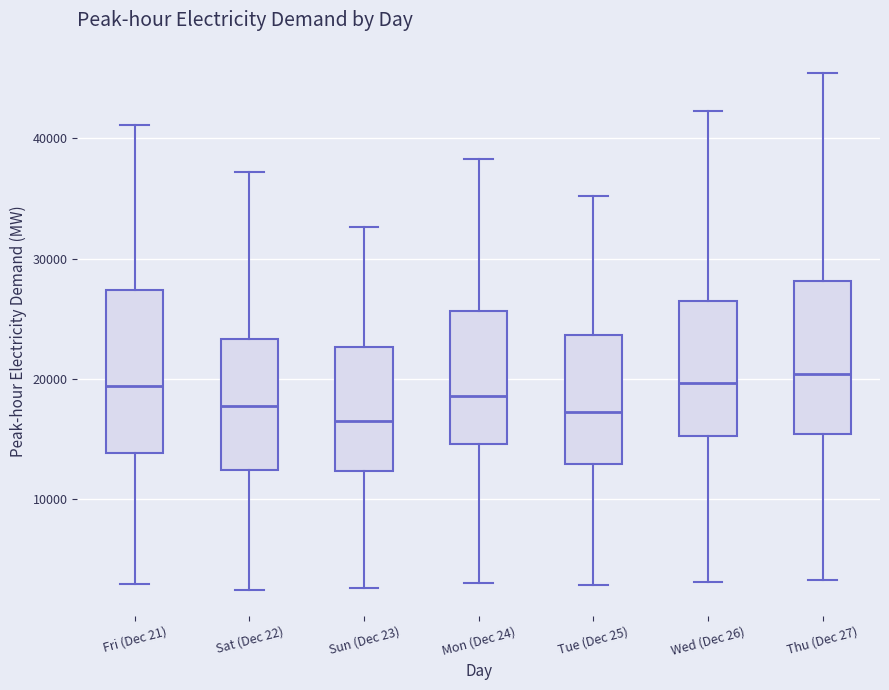

Where is the lower edge of the box for Sun (Dec 23) on the y-axis? The values are not printed on the chart, so give them approximately, as read against the axis.

12000